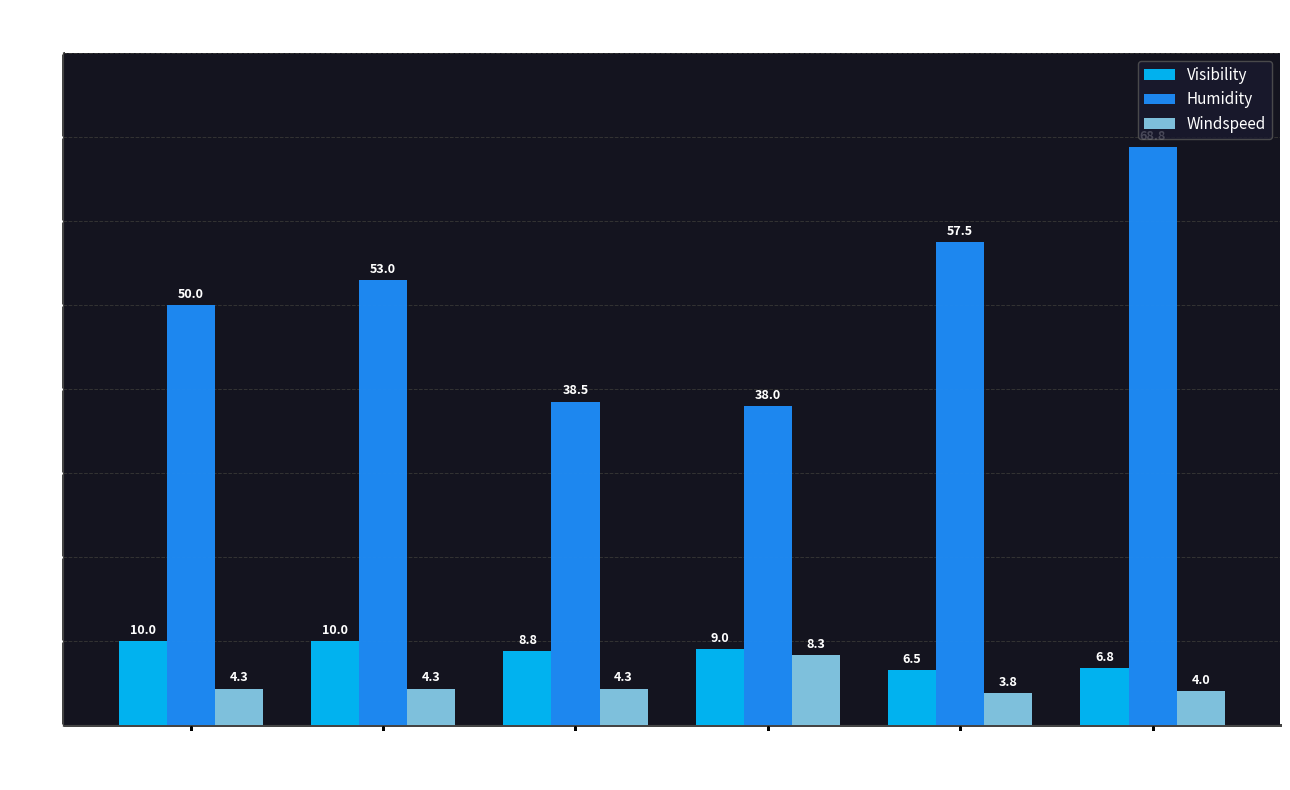

Is the value of Humidity at Hour 8-11 greater than the value of Visibility at Hour 20-23?

Yes